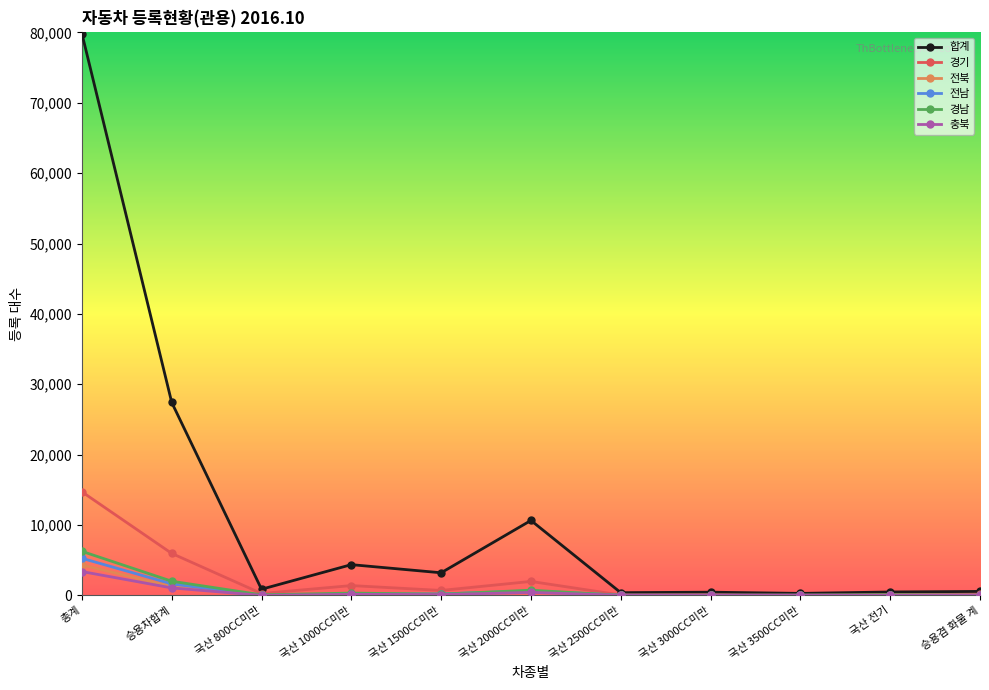

The 경남 series shows 741 at 국산 2000CC미만. True or false?

True